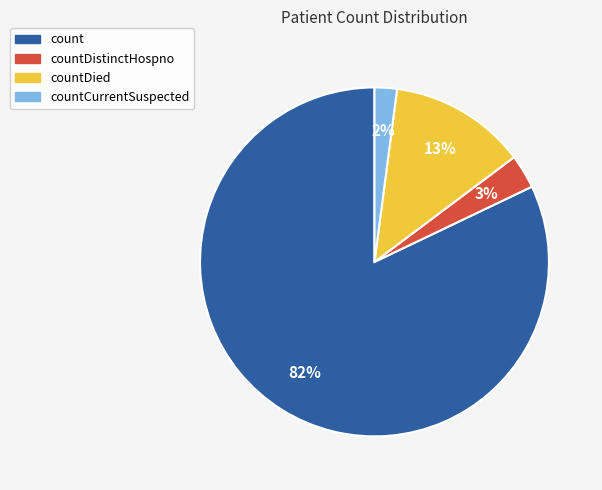

True or false: count accounts for 91% of the total.

False